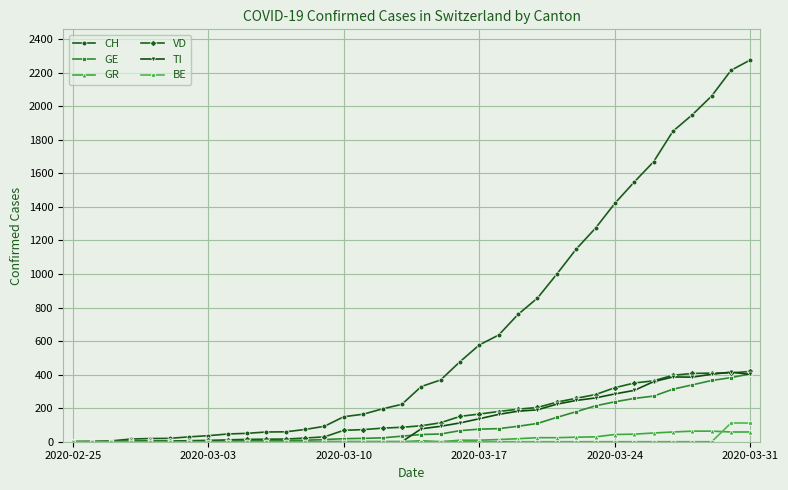

Which series has the widest spread of values?

CH